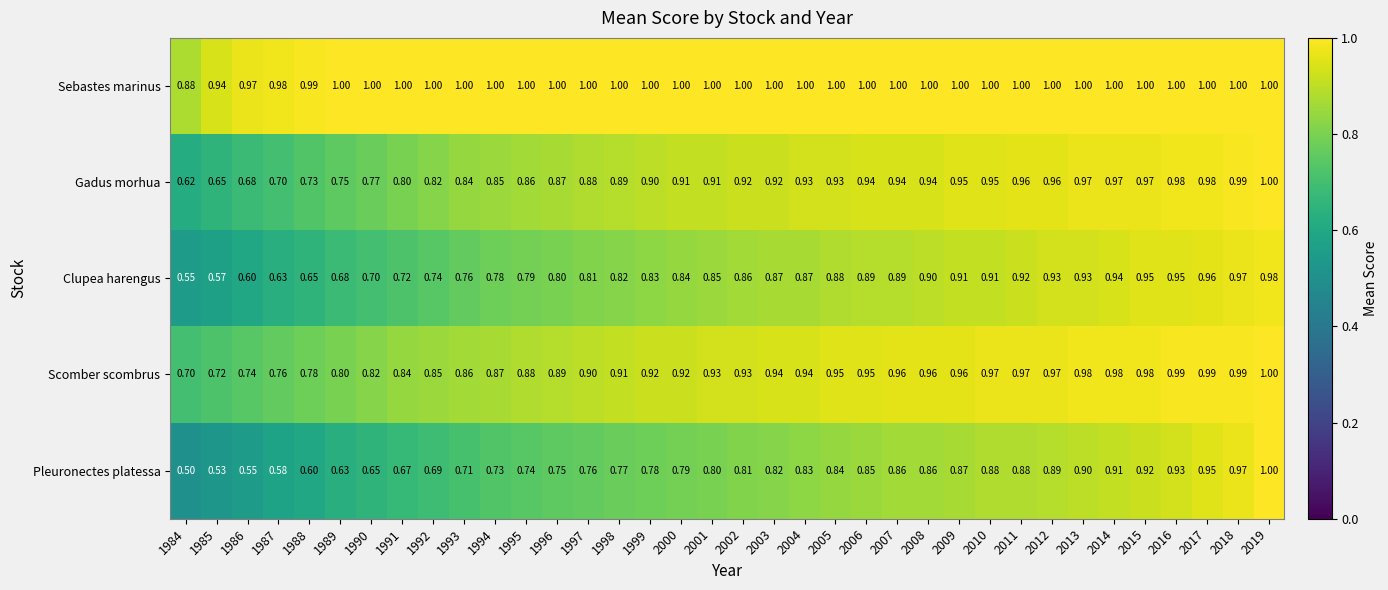

Count the number of data series in this chart.

5